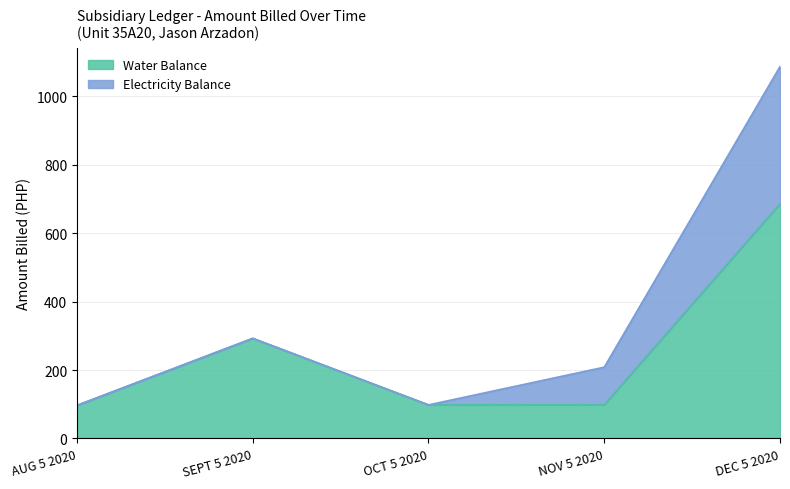

List the labels in order of value, smallest first.

AUG 5 2020, OCT 5 2020, NOV 5 2020, SEPT 5 2020, DEC 5 2020